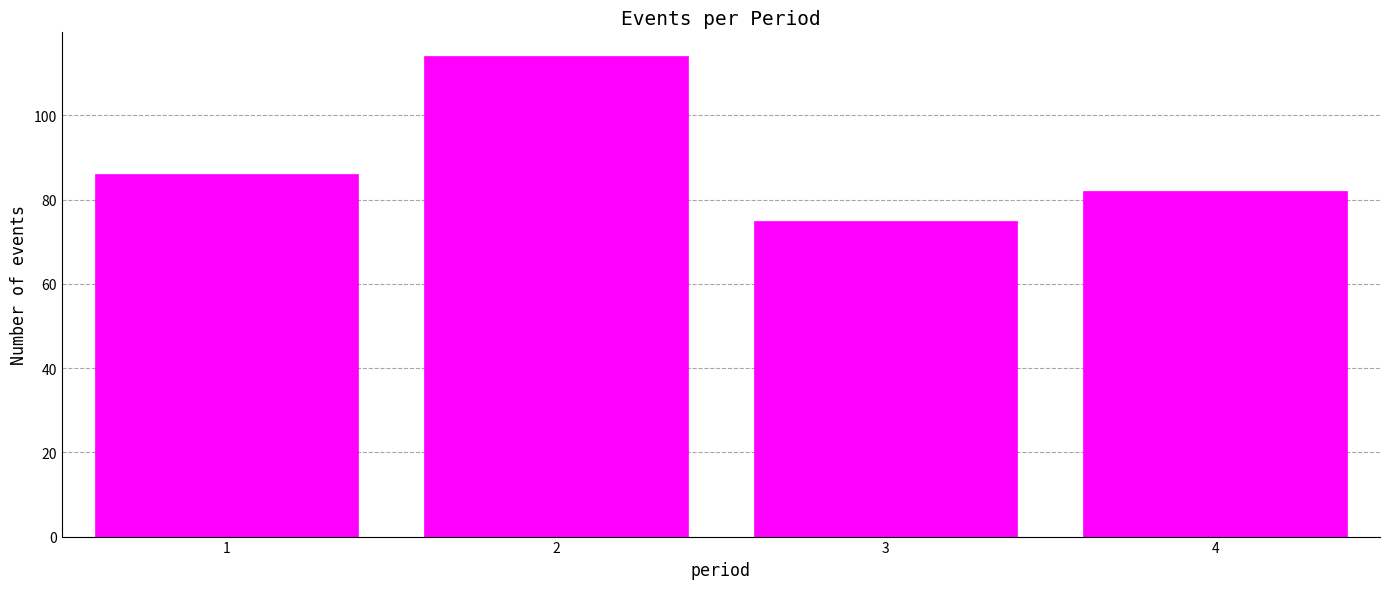

Reading left to right, transcribe this chart: for each bar, give the range it covers on the x-axis and its height. The values are not printed on the chart, so give them approximately, as read against the axis.

0.5 to 1.5: 86
1.5 to 2.5: 114
2.5 to 3.5: 76
3.5 to 4.5: 82